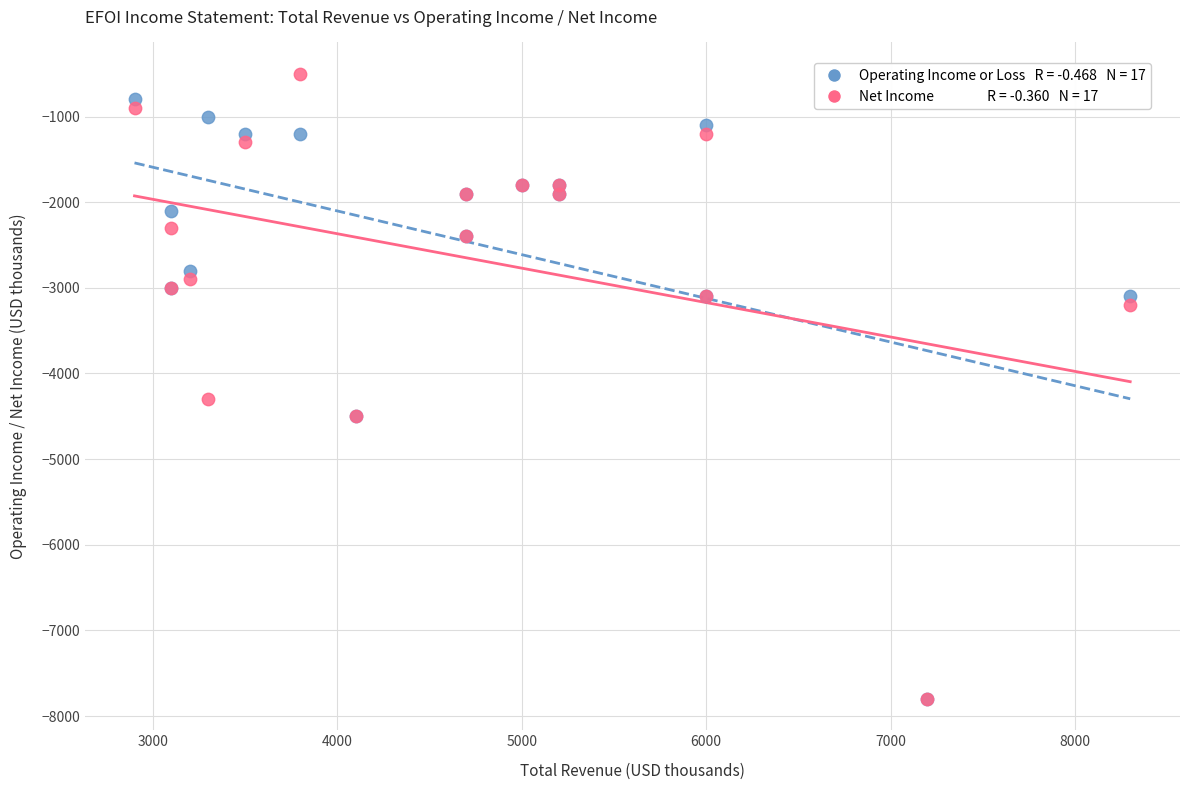

Across all series, what Y value is closest to -4150?

-4300